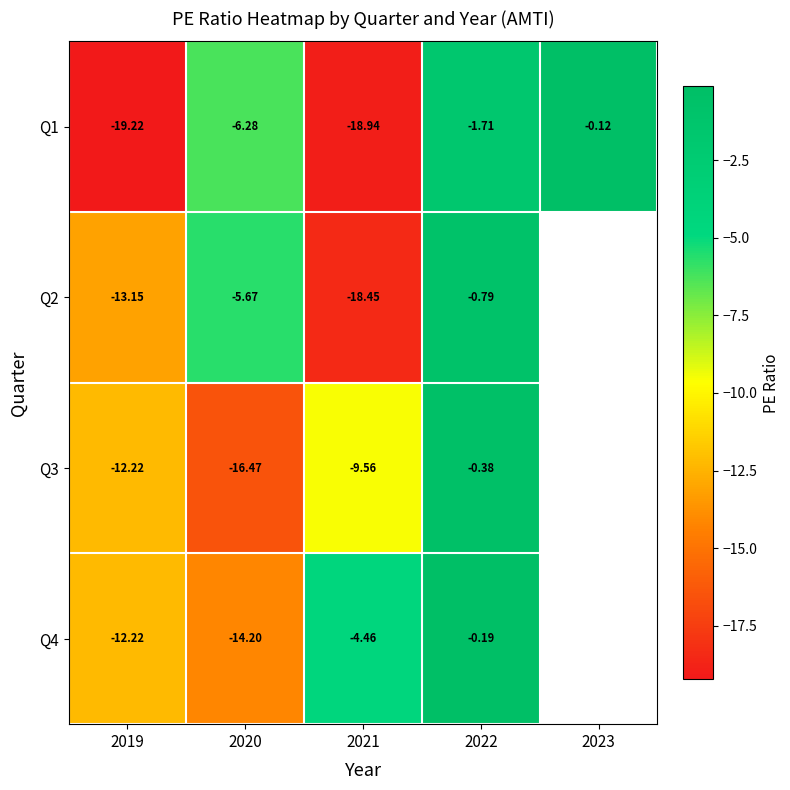

At which label does Q1 reach its minimum?

2019